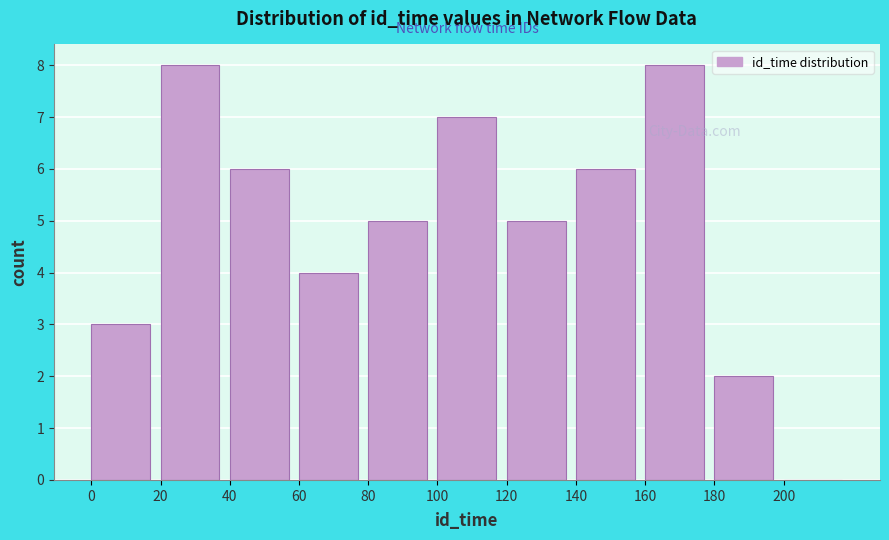

What is the height of the bar covering 180 to 200 on the x-axis? The values are not printed on the chart, so give them approximately, as read against the axis.

2